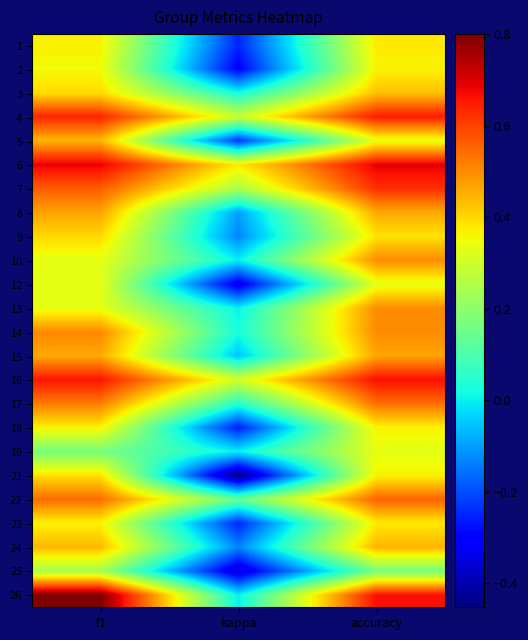

What is the total value across all series at f1?

10.8